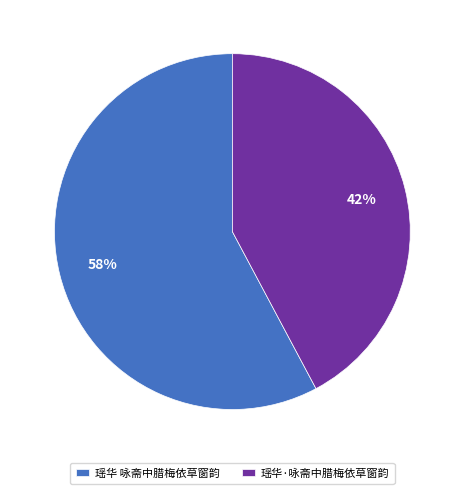

To the nearest percent, what percentage of the pie is 瑶华 咏斋中腊梅依草窗韵?

58%